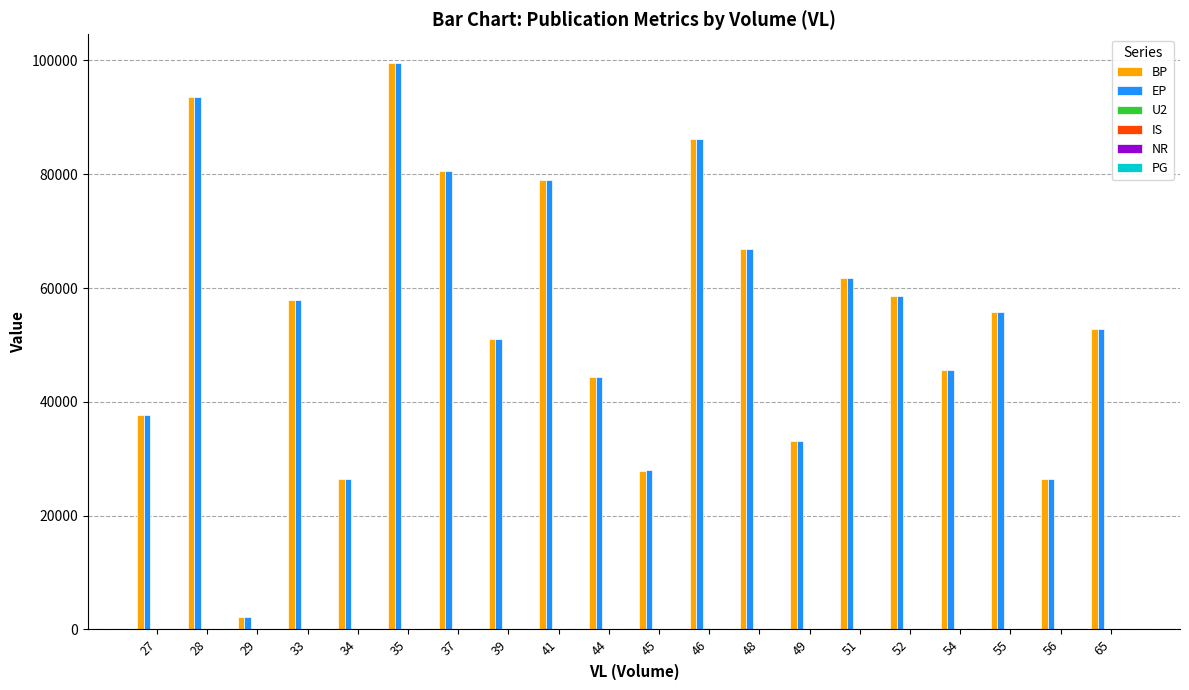

Which category has the highest value in the BP series?

35